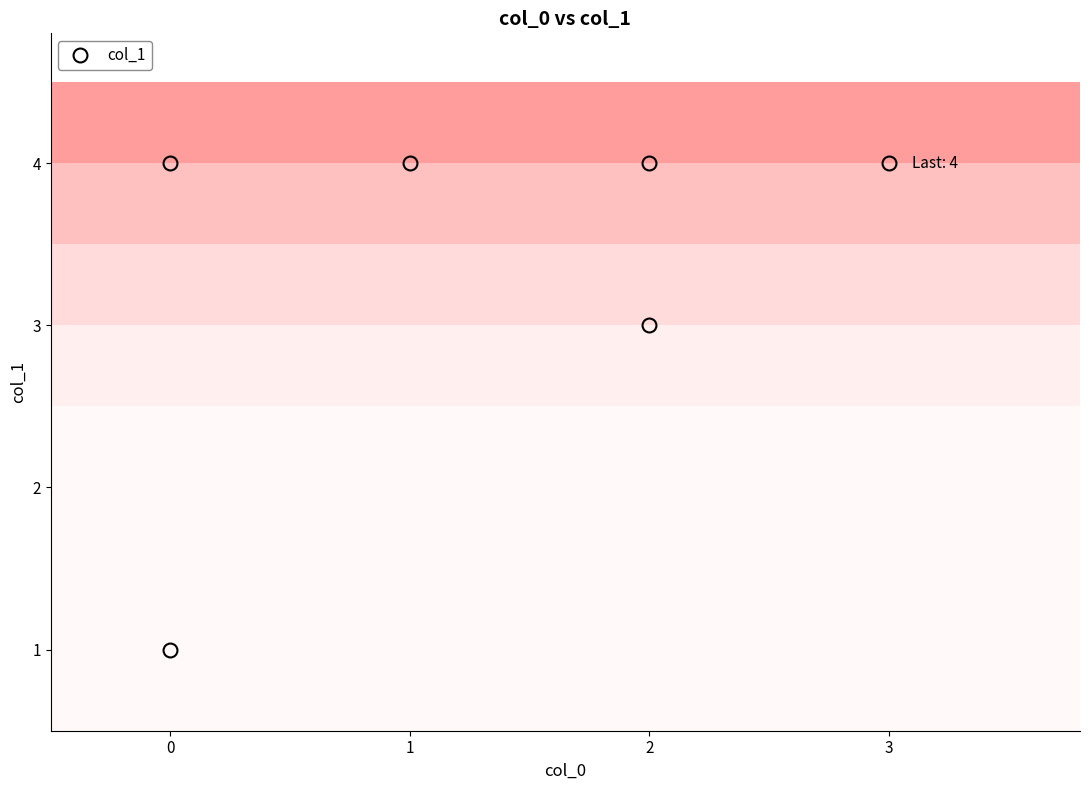

What is the average value?

3